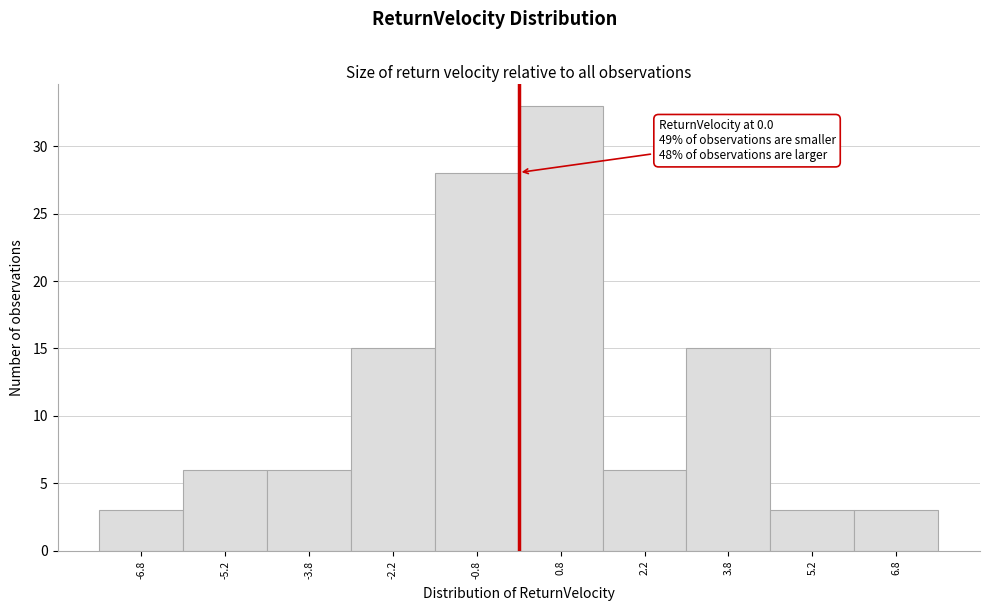

Which range on the x-axis has the tallest bar?

0.0 to 1.5